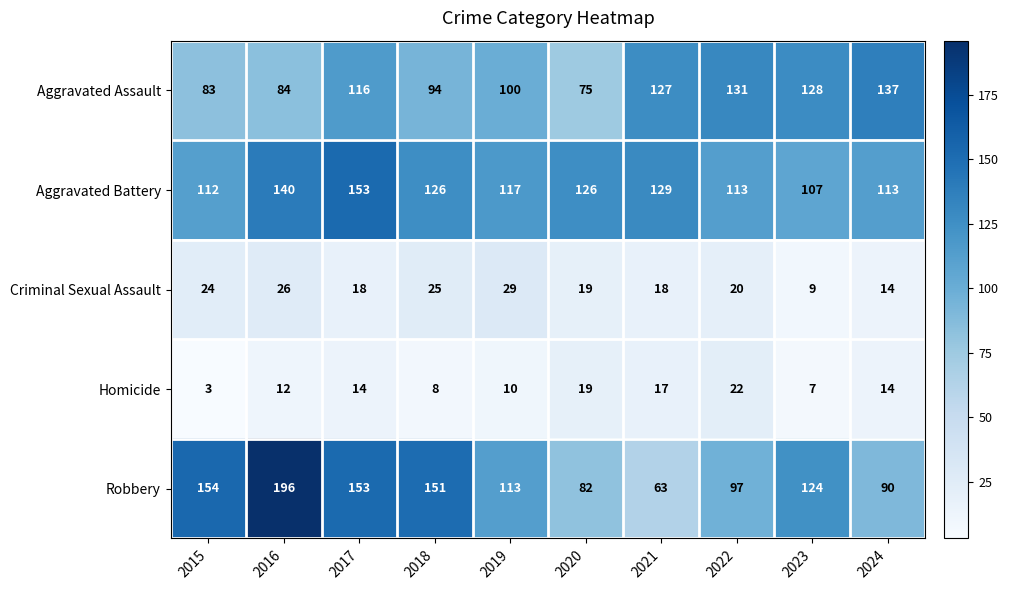

What is the sum of the Aggravated Assault values at 2018 and 2016?

178